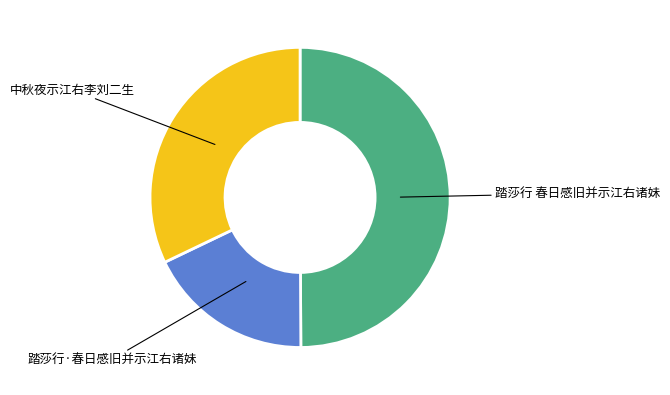

Between 中秋夜示江右李刘二生 and 踏莎行·春日感旧并示江右诸妹, which is larger?

中秋夜示江右李刘二生